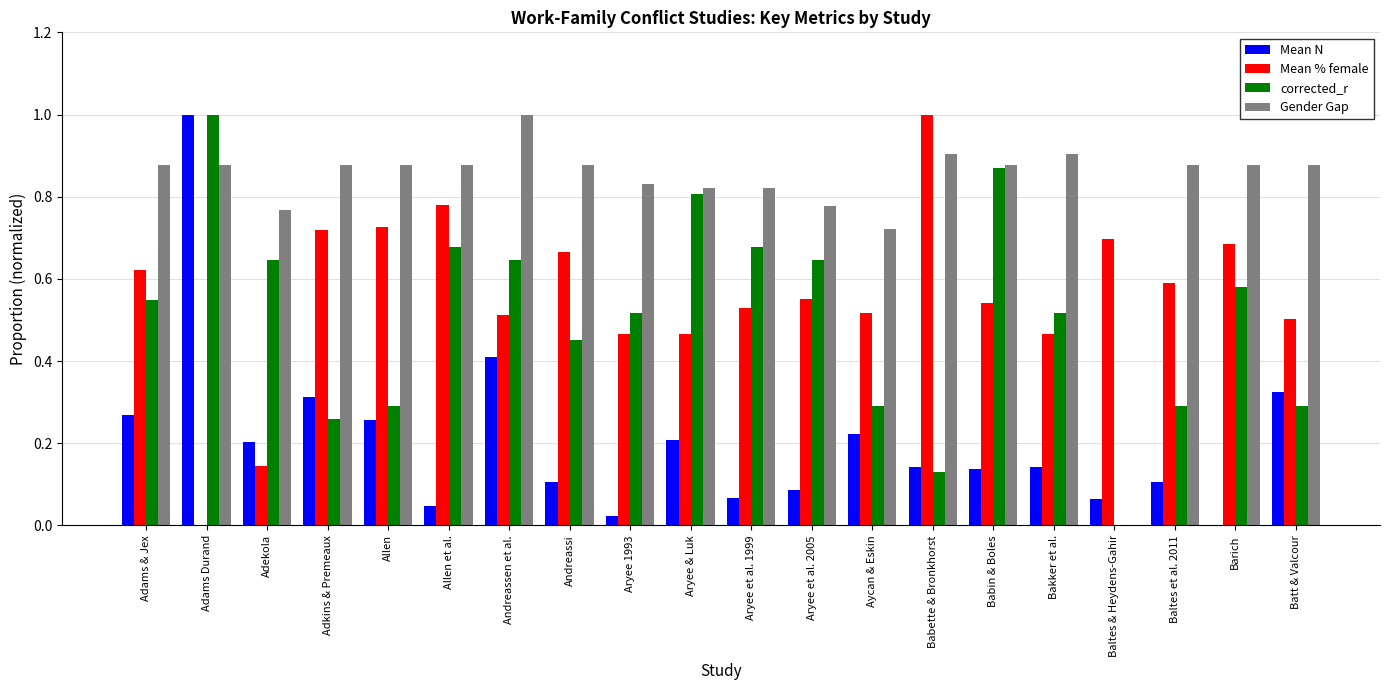

Which series changed the most between Allen and Aryee et al. 2005?

corrected_r